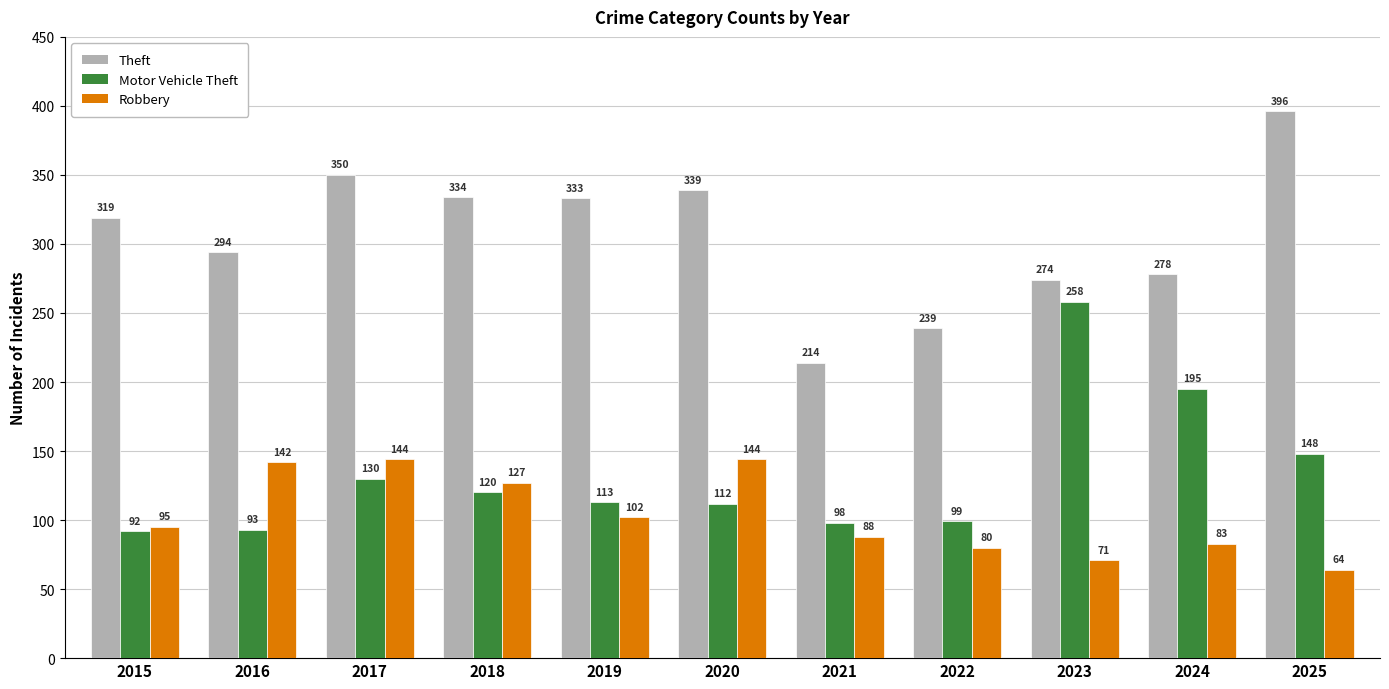

Is the value of Motor Vehicle Theft at 2021 greater than the value of Theft at 2017?

No